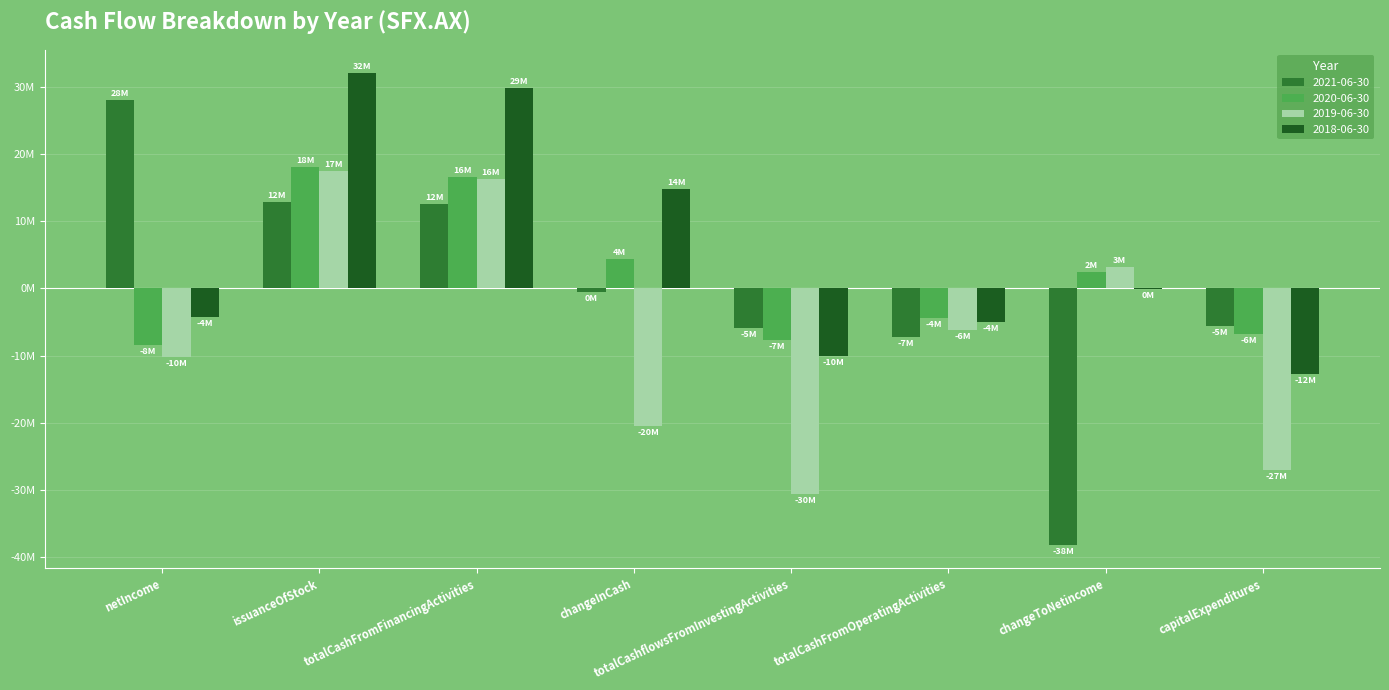

What are all the series names shown in the legend?

2021-06-30, 2020-06-30, 2019-06-30, 2018-06-30